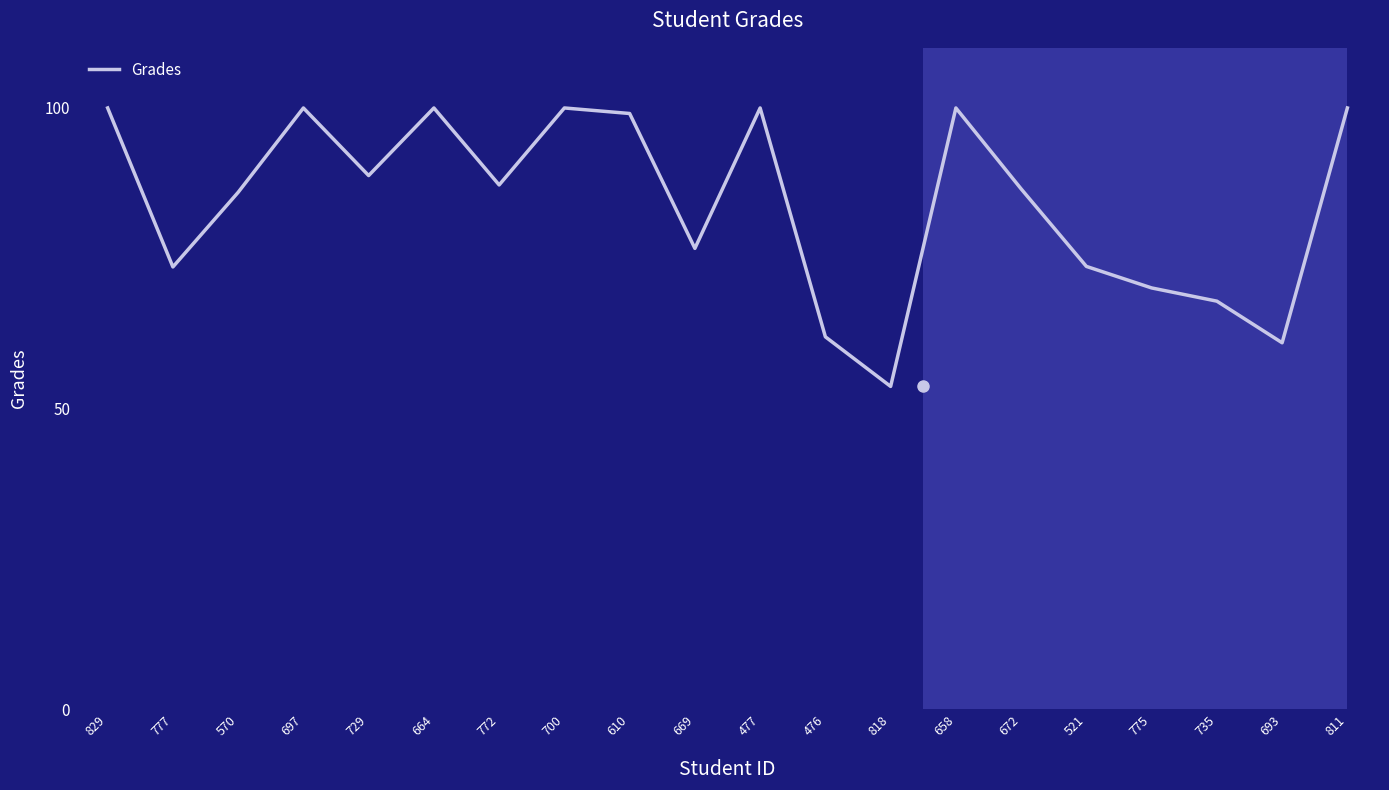

Approximately how many times larger is the value at 697 compared to 669?

1.3